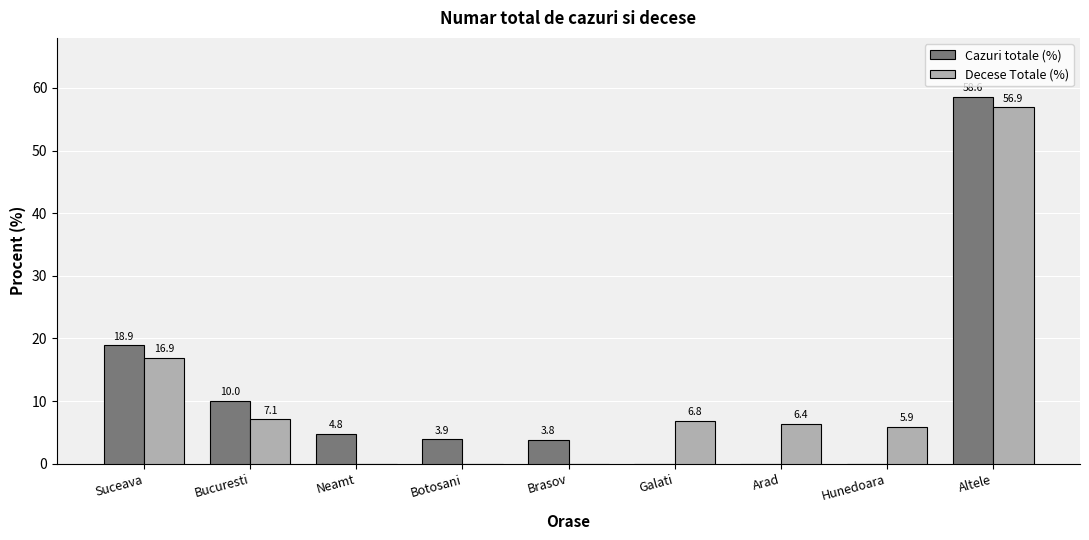

What is the sum of the Decese Totale (%) values at Altele and Neamt?

56.9